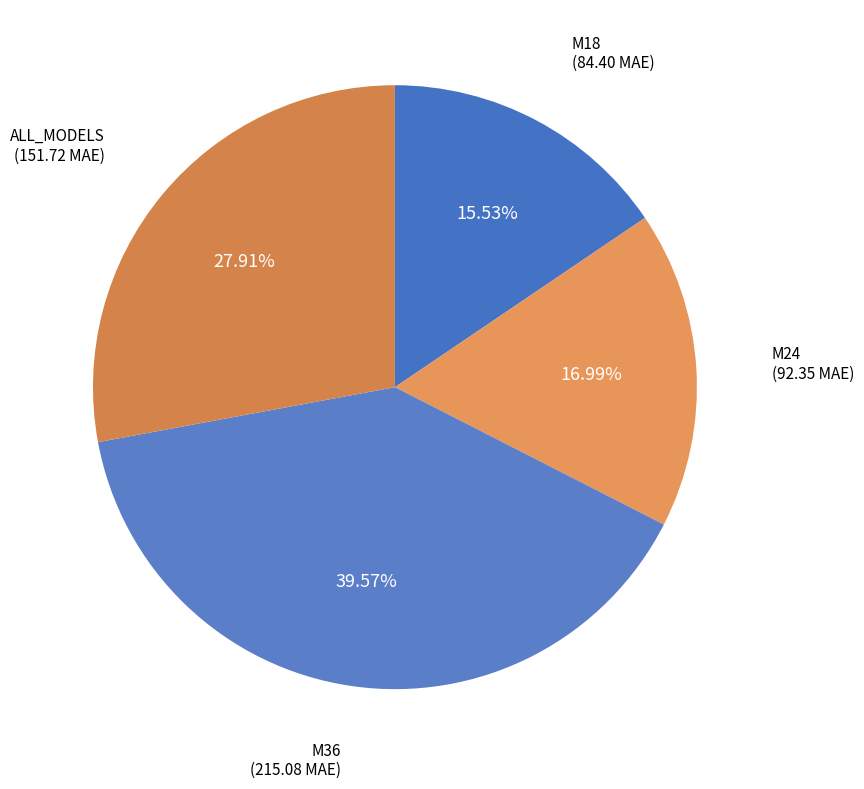

To the nearest percent, what percentage of the pie is ALL_MODELS?

28%